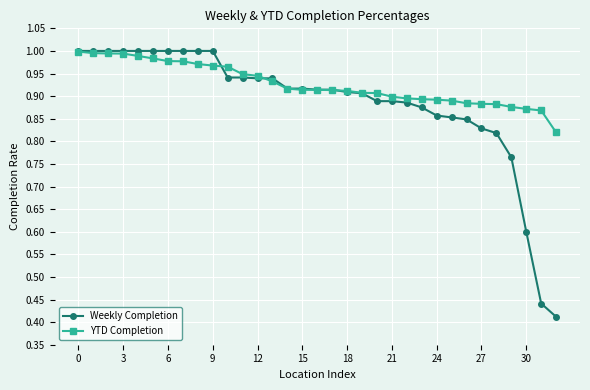

True or false: YTD Completion and Weekly Completion intersect in this chart.

True